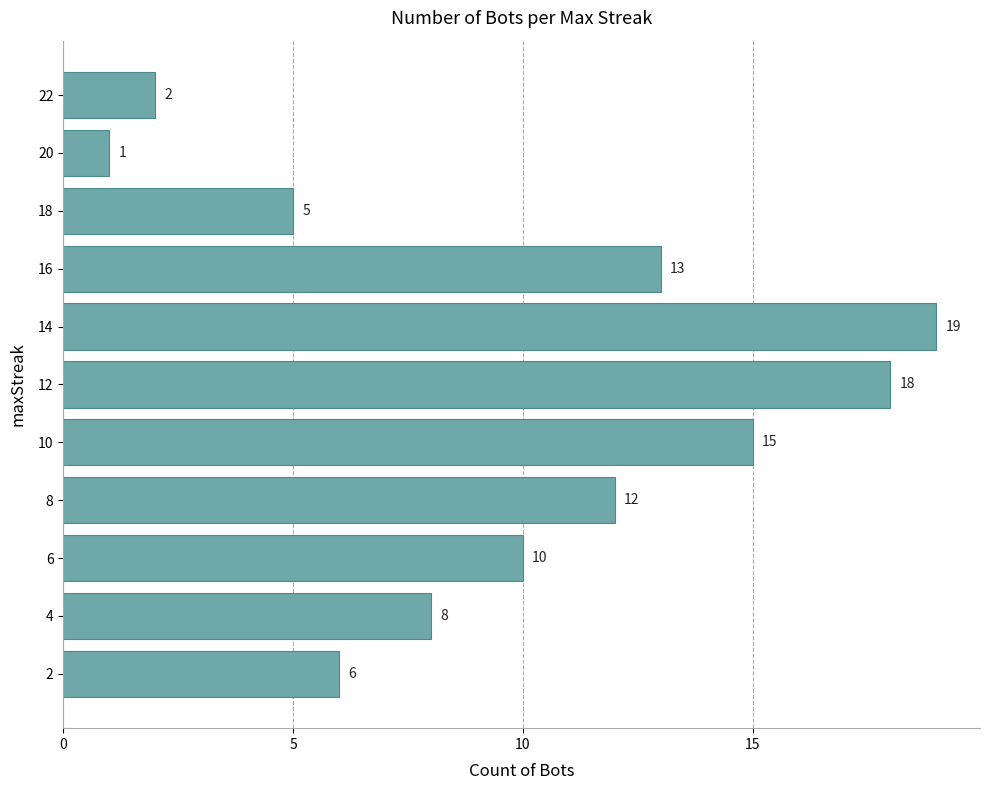

What is the change in value from 6 to 16?

+3